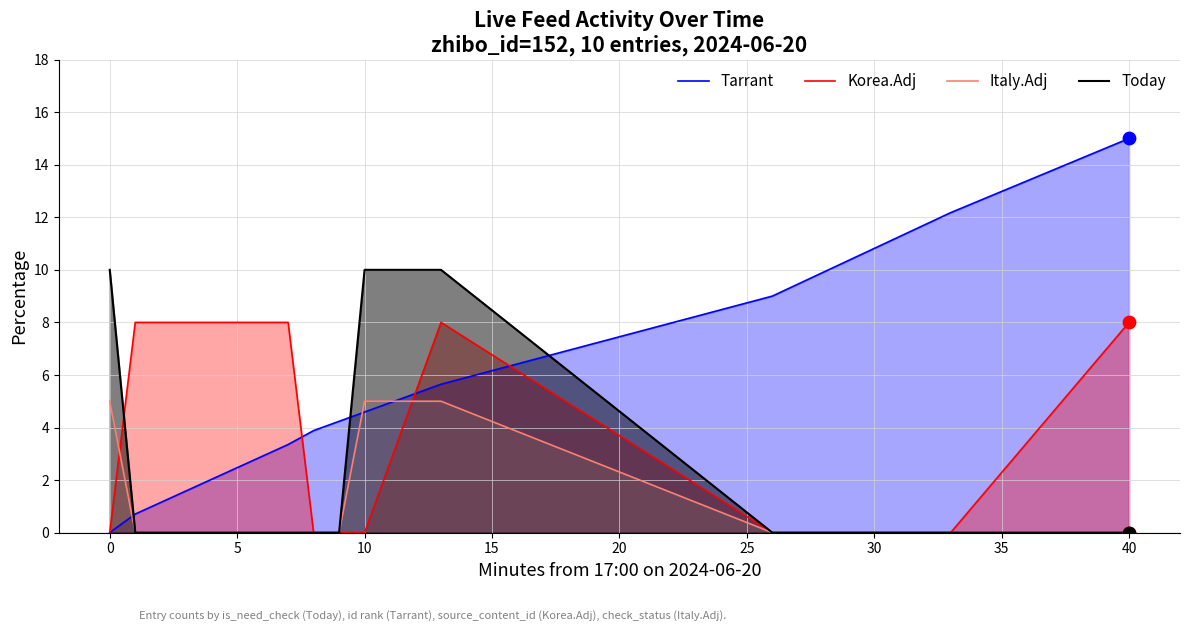

Which series has the largest total across all categories?

Tarrant